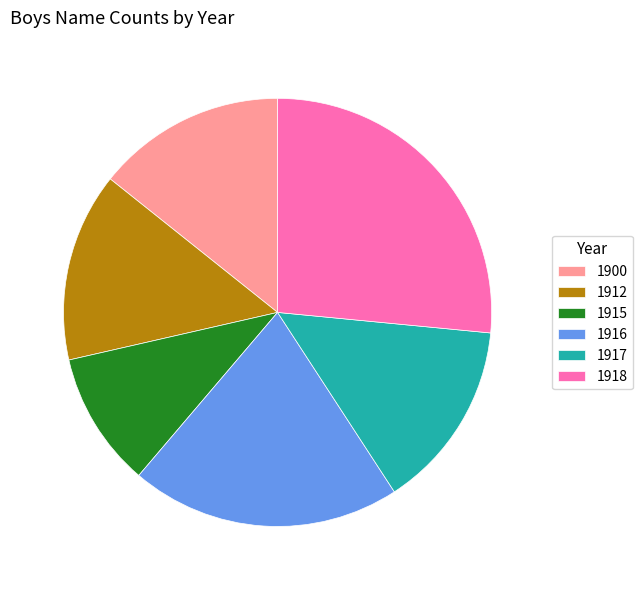

What is the largest slice in the pie chart?

1918